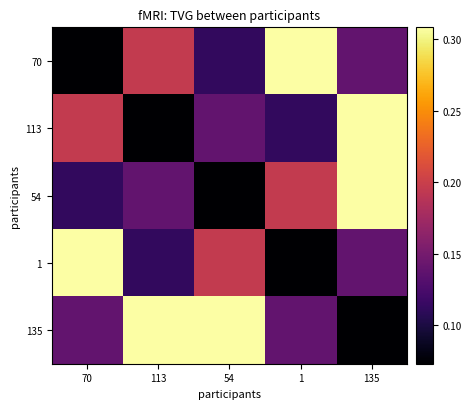

Which series has the largest range (max minus min)?

70